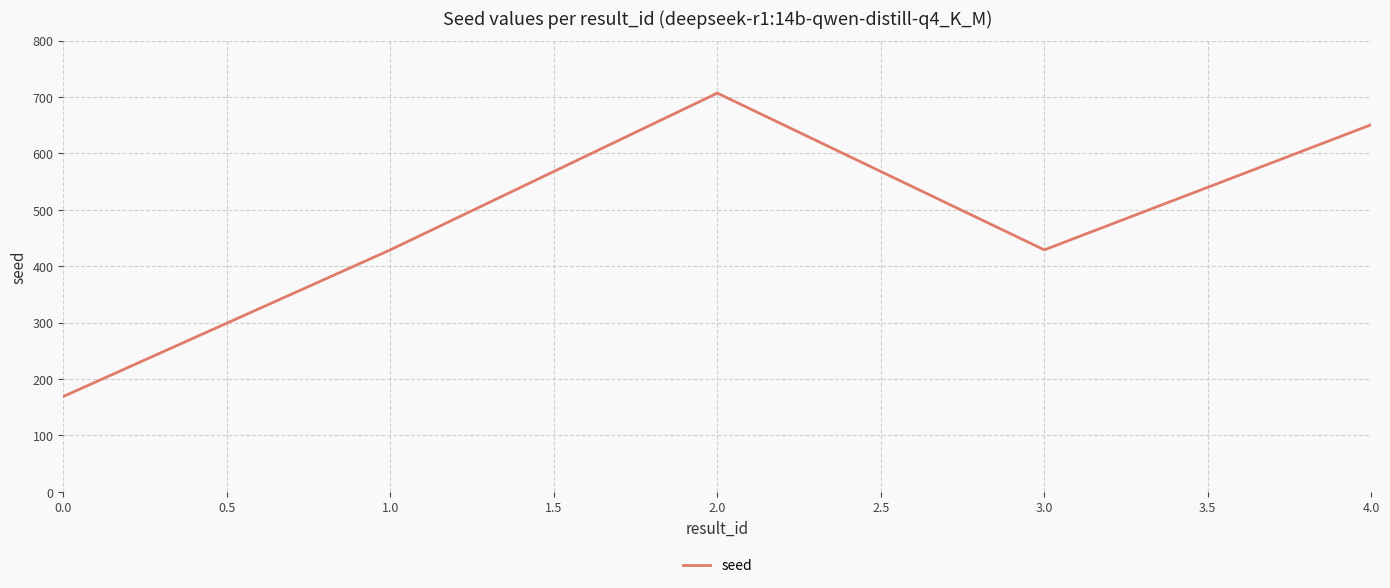

What is the minimum value shown in the chart?

169